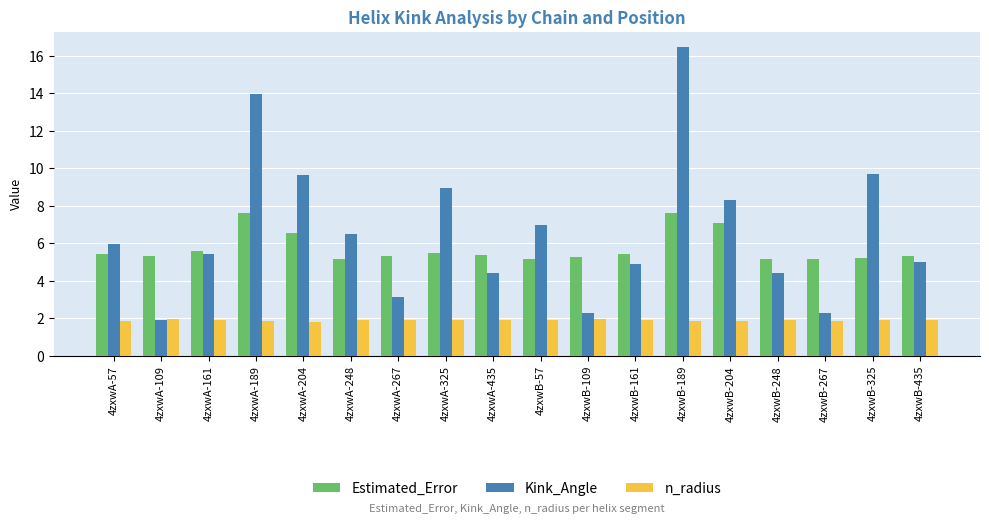

What is the greatest value displayed?

16.5